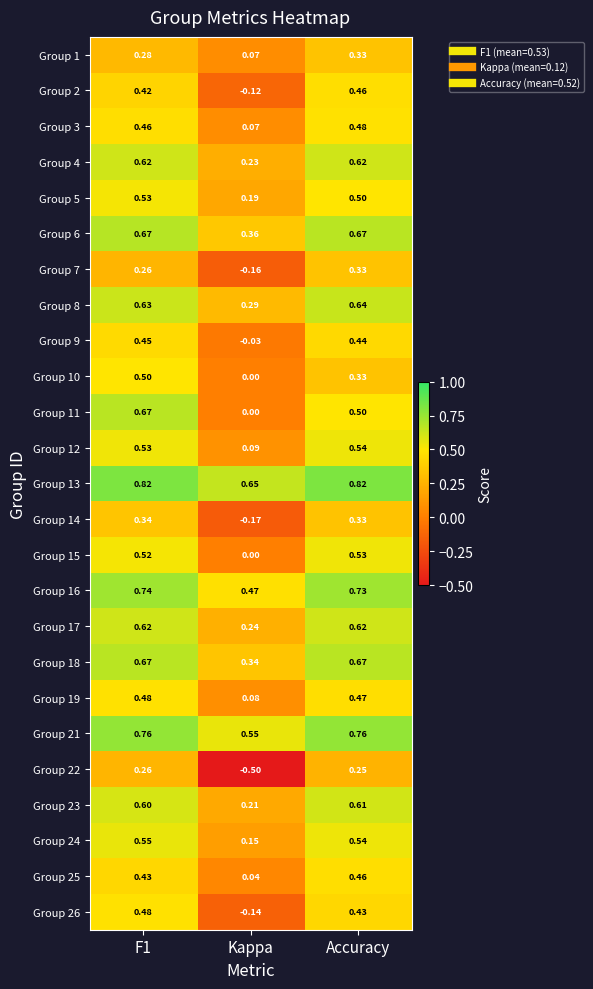

What is the spread (max minus min) of values at Accuracy?

0.6